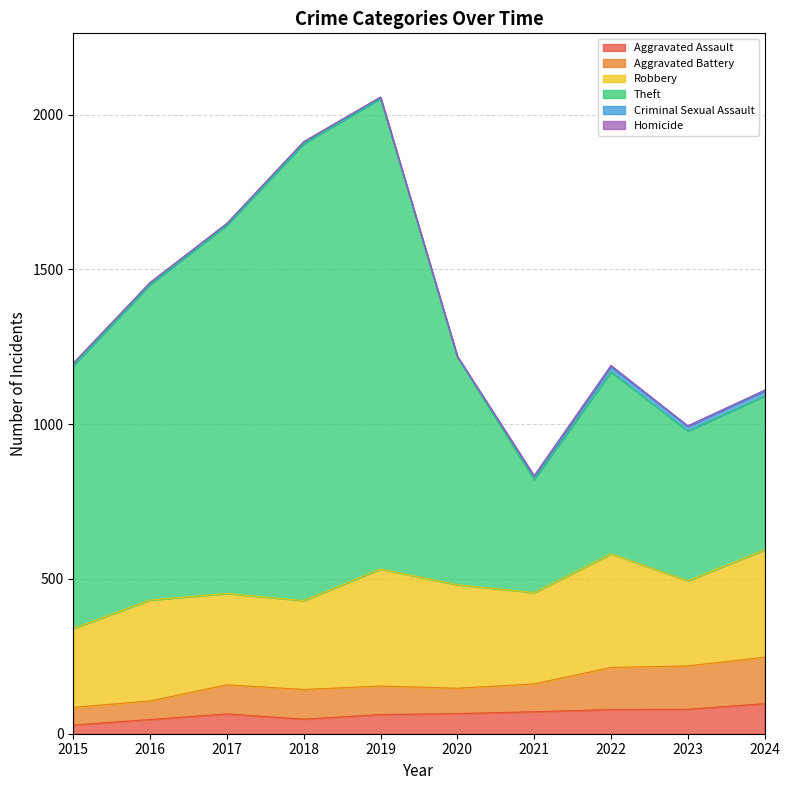

What is the highest value of the Aggravated Assault series?

97